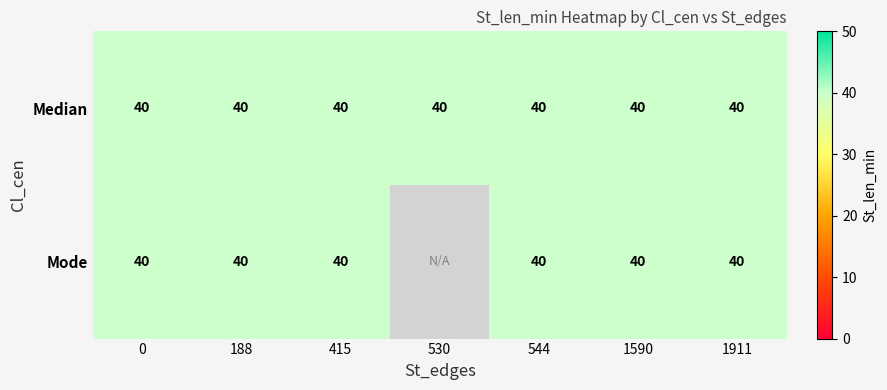

The value of Median at 0 is 28. True or false?

False